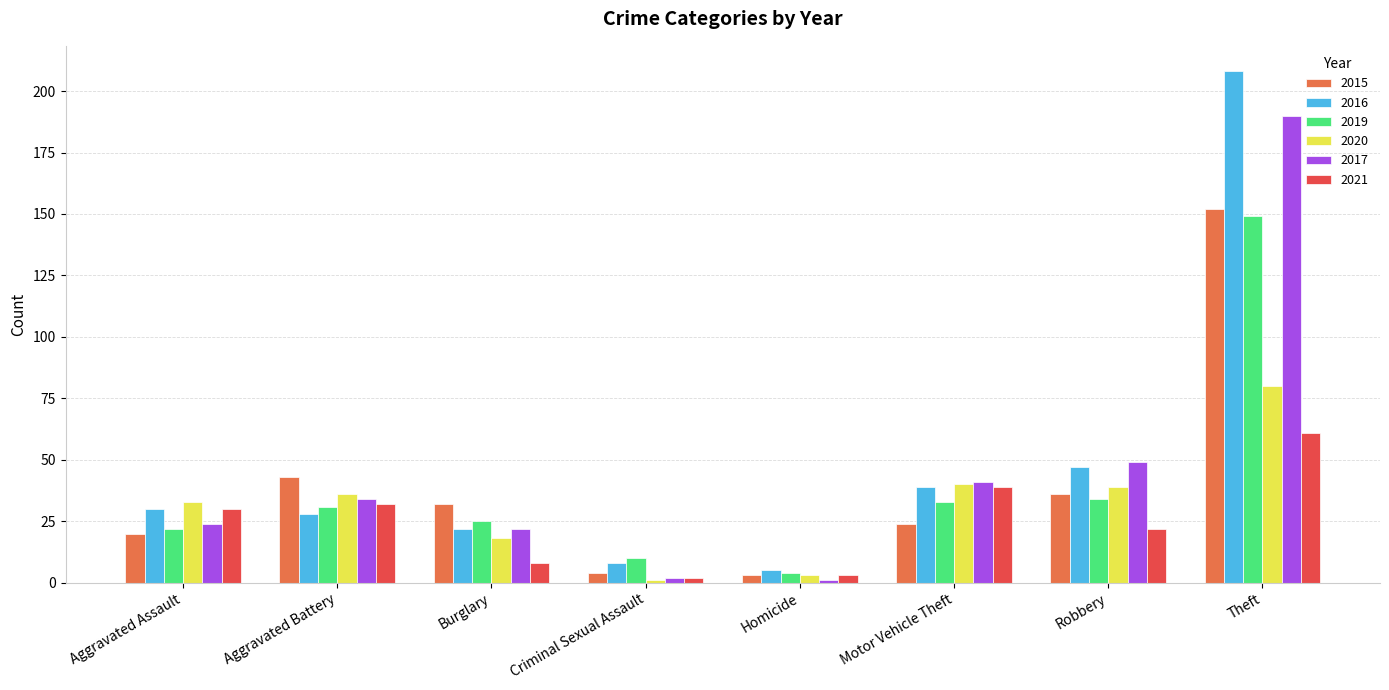

Read the 2015 value at Motor Vehicle Theft, to the nearest 5.

25